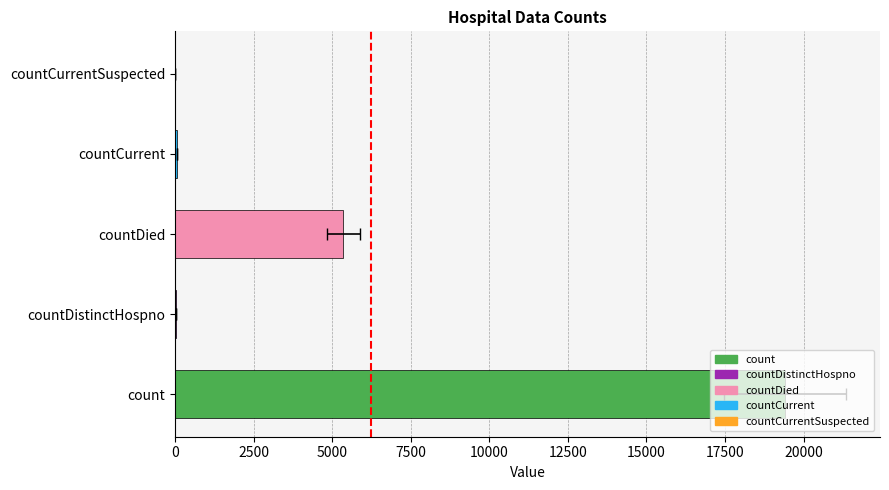

What is the change in value from countDied to countCurrentSuspected?

-5357